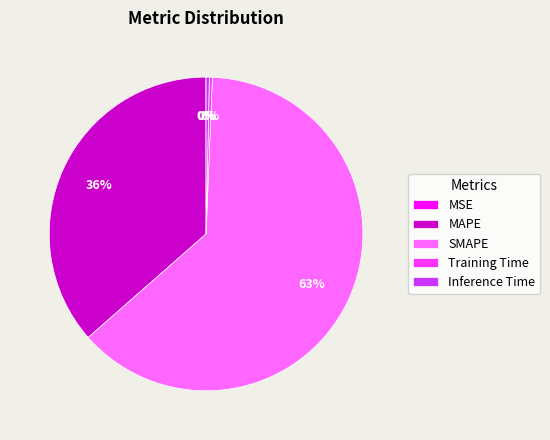

What is the largest slice in the pie chart?

SMAPE